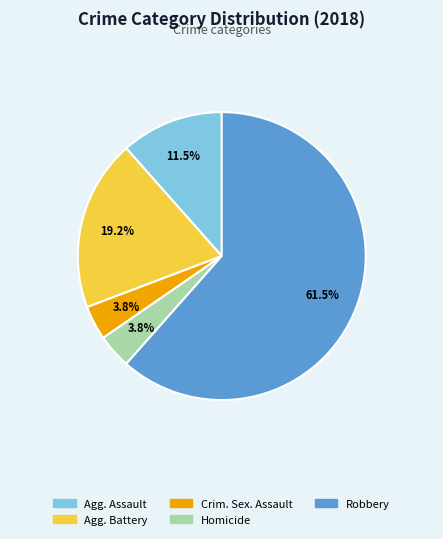

Is there any slice that represents more than half of the pie?

Yes